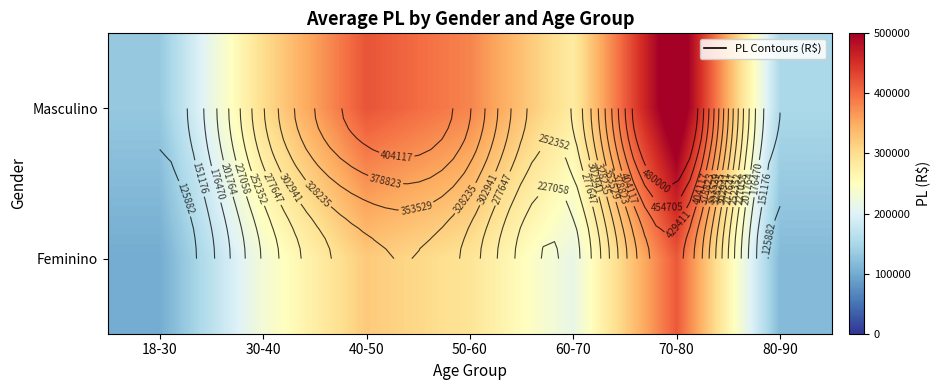

At which label does Masculino first exceed 300908?

30-40